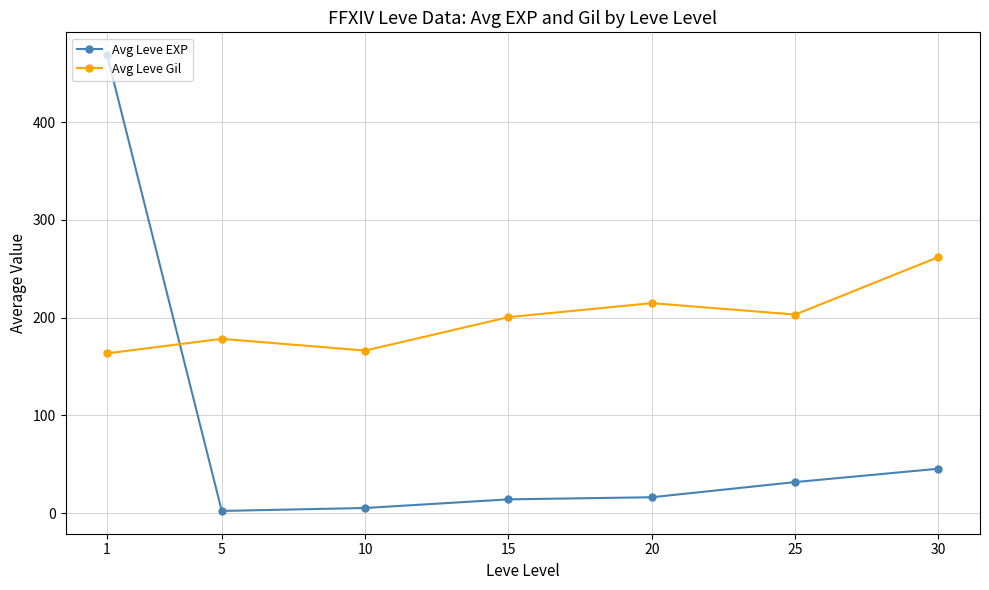

After their last crossing, which series has the higher values: Avg Leve EXP or Avg Leve Gil?

Avg Leve Gil